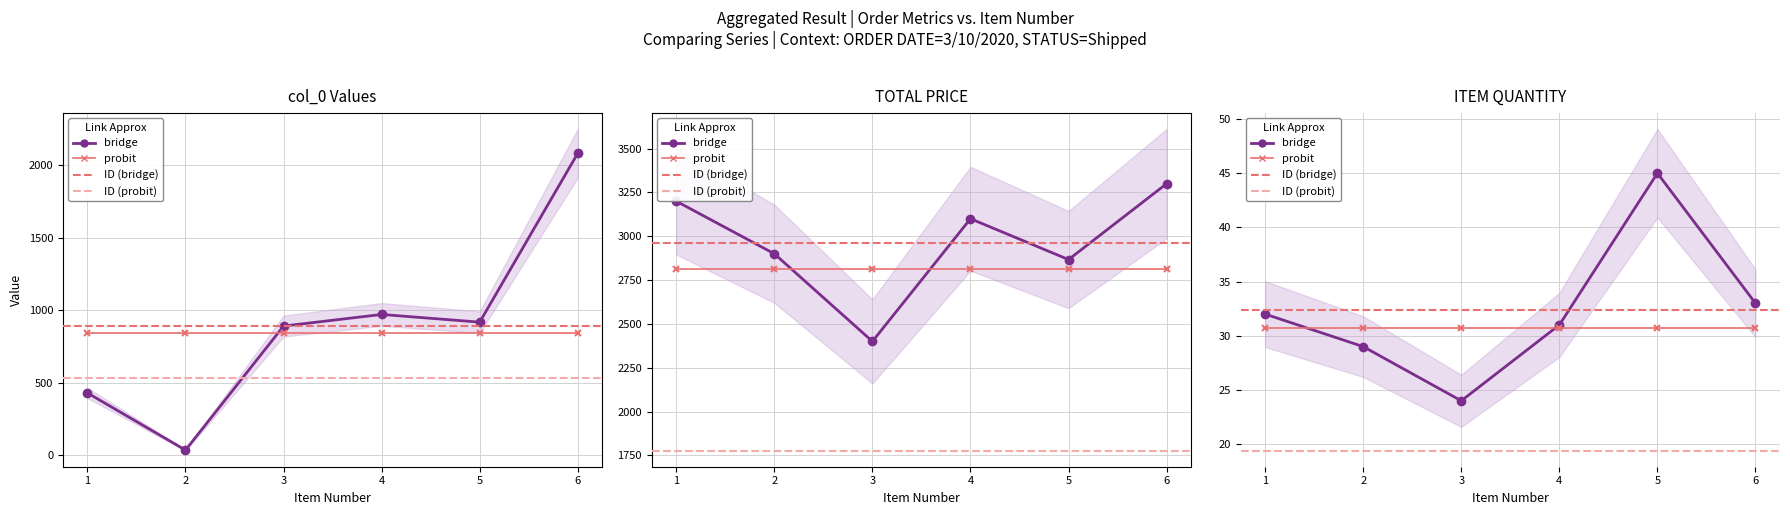

Which series has the largest total across all categories?

TOTAL PRICE